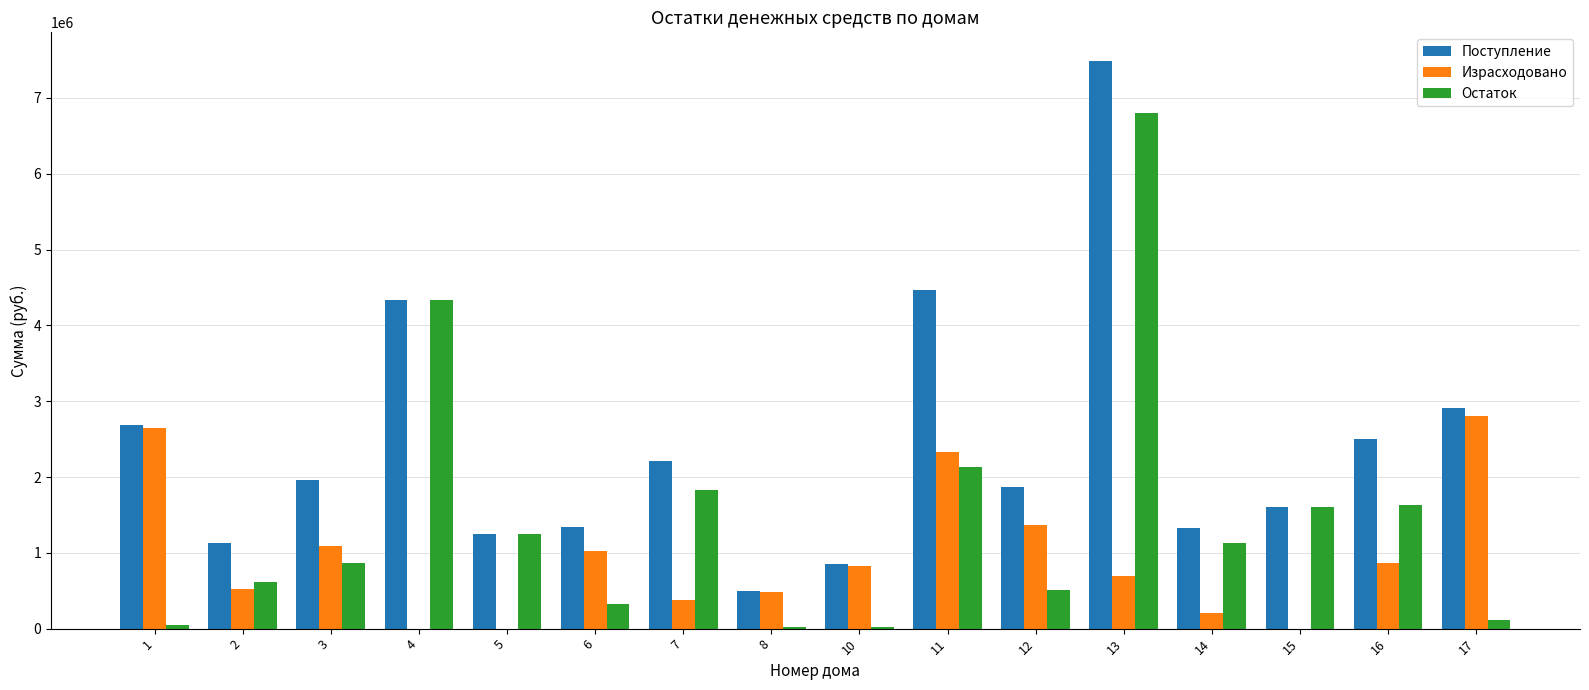

Is it true that Остаток equals 18938.8 at 8?

True